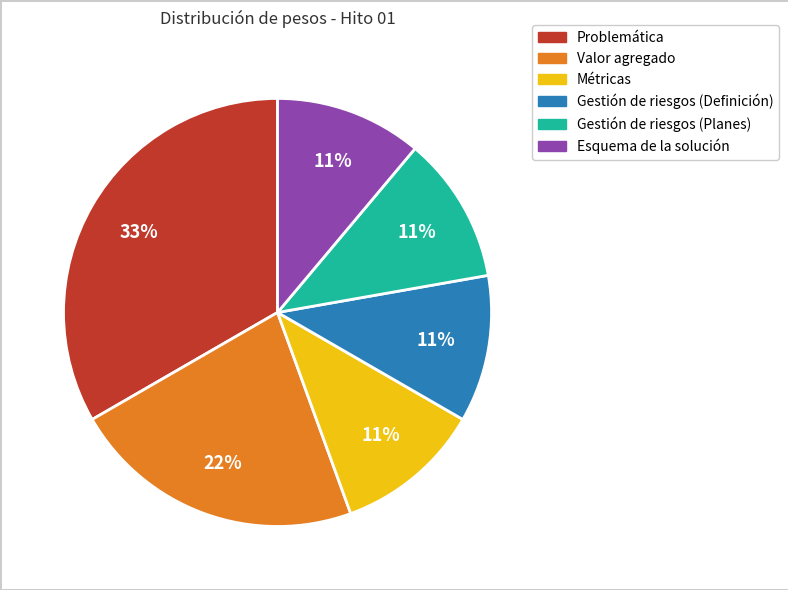

To the nearest percent, what portion does Valor agregado represent?

22%